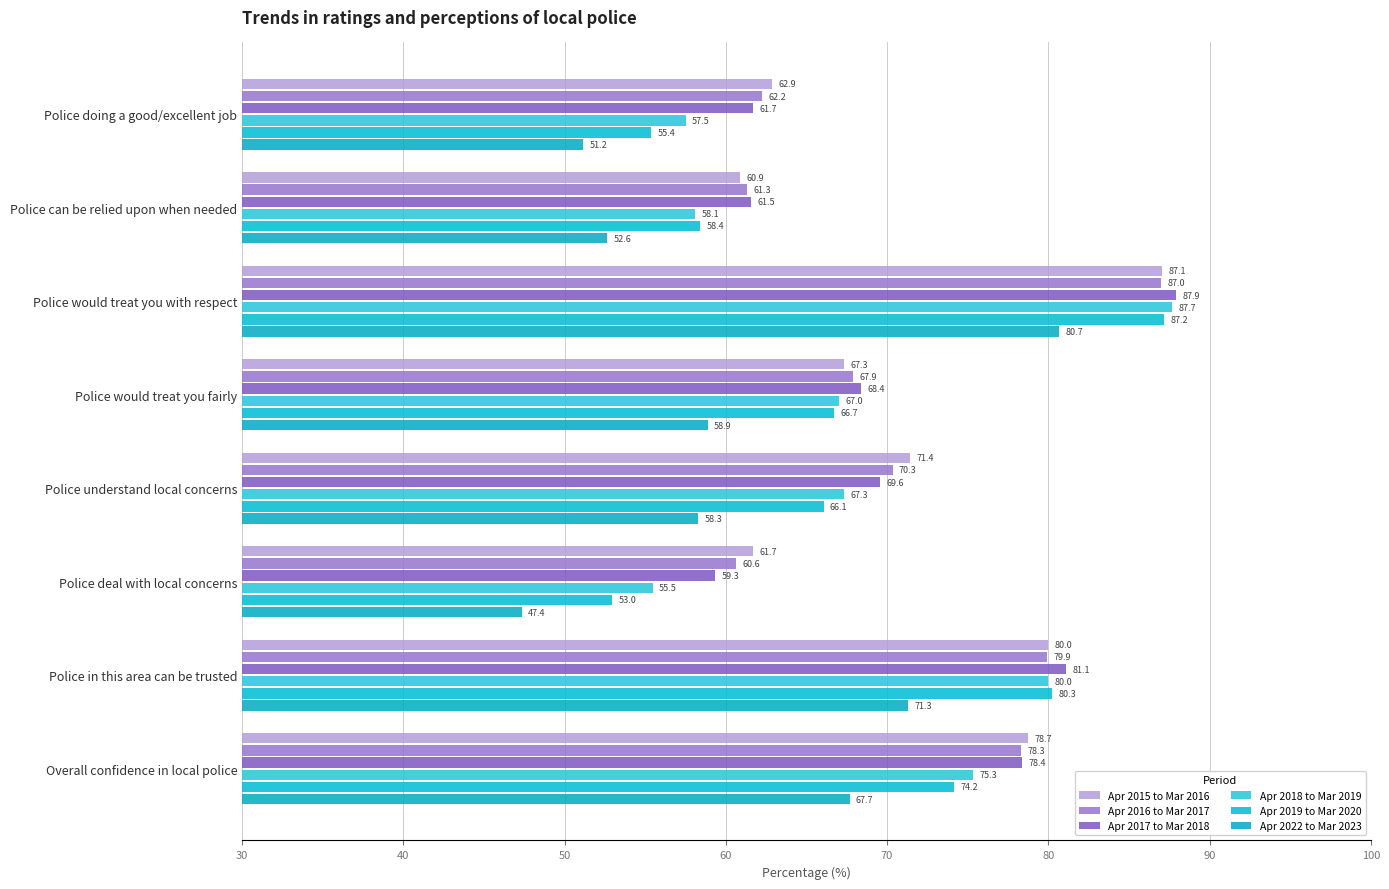

Reading right to left, what are all the values shown in this chart?

Apr 2015 to Mar 2016: 78.7	80.0	61.7	71.4	67.3	87.1	60.9	62.9
Apr 2016 to Mar 2017: 78.3	79.9	60.6	70.3	67.9	87.0	61.3	62.2
Apr 2017 to Mar 2018: 78.4	81.1	59.3	69.6	68.4	87.9	61.5	61.7
Apr 2018 to Mar 2019: 75.3	80.0	55.5	67.3	67.0	87.7	58.1	57.5
Apr 2019 to Mar 2020: 74.2	80.3	53.0	66.1	66.7	87.2	58.4	55.4
Apr 2022 to Mar 2023: 67.7	71.3	47.4	58.3	58.9	80.7	52.6	51.2